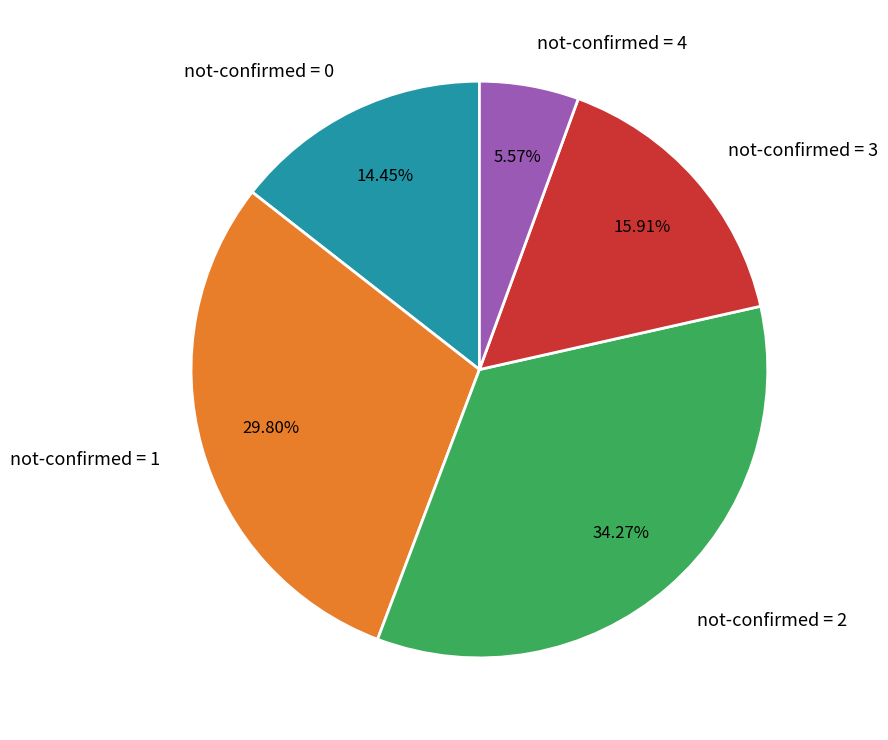

Which slice is the smallest?

not-confirmed = 4